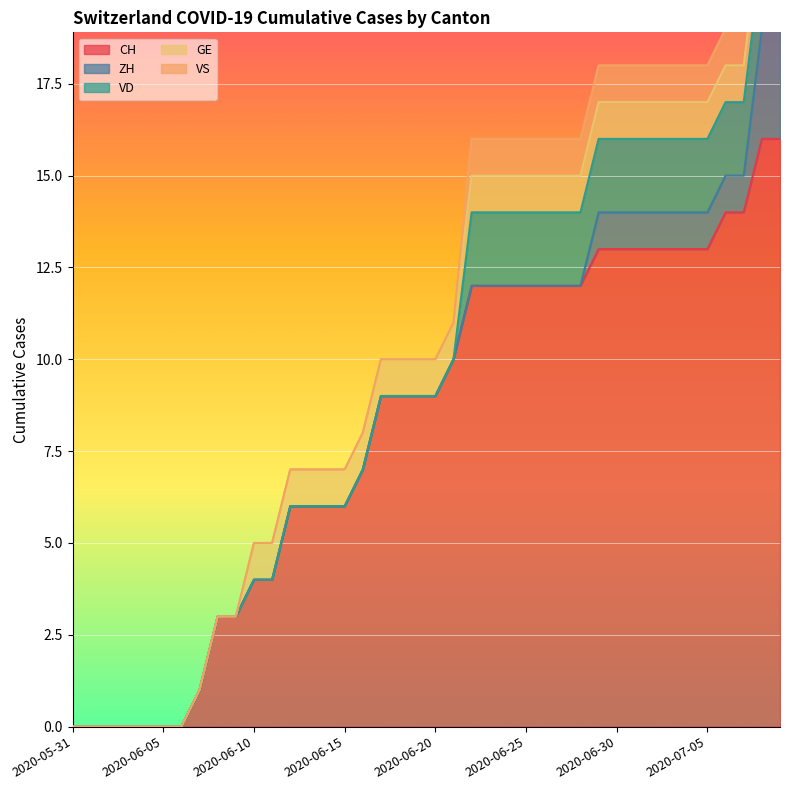

Reading left to right, list all the values displayed in this chart.

CH: 0	0	0	0	0	0	0	1	3	3	4	4	6	6	6	6	7	9	9	9	9	10	12	12	12	12	12	12	12	13	13	13	13	13	13	13	14	14	16	16
ZH: 0	0	0	0	0	0	0	0	0	0	0	0	0	0	0	0	0	0	0	0	0	0	0	0	0	0	0	0	0	1	1	1	1	1	1	1	1	1	3	3
VD: 0	0	0	0	0	0	0	0	0	0	0	0	0	0	0	0	0	0	0	0	0	0	2	2	2	2	2	2	2	2	2	2	2	2	2	2	2	2	2	2
GE: 0	0	0	0	0	0	0	0	0	0	1	1	1	1	1	1	1	1	1	1	1	1	1	1	1	1	1	1	1	1	1	1	1	1	1	1	1	1	1	1
VS: 0	0	0	0	0	0	0	0	0	0	0	0	0	0	0	0	0	0	0	0	0	0	1	1	1	1	1	1	1	1	1	1	1	1	1	1	1	1	1	1